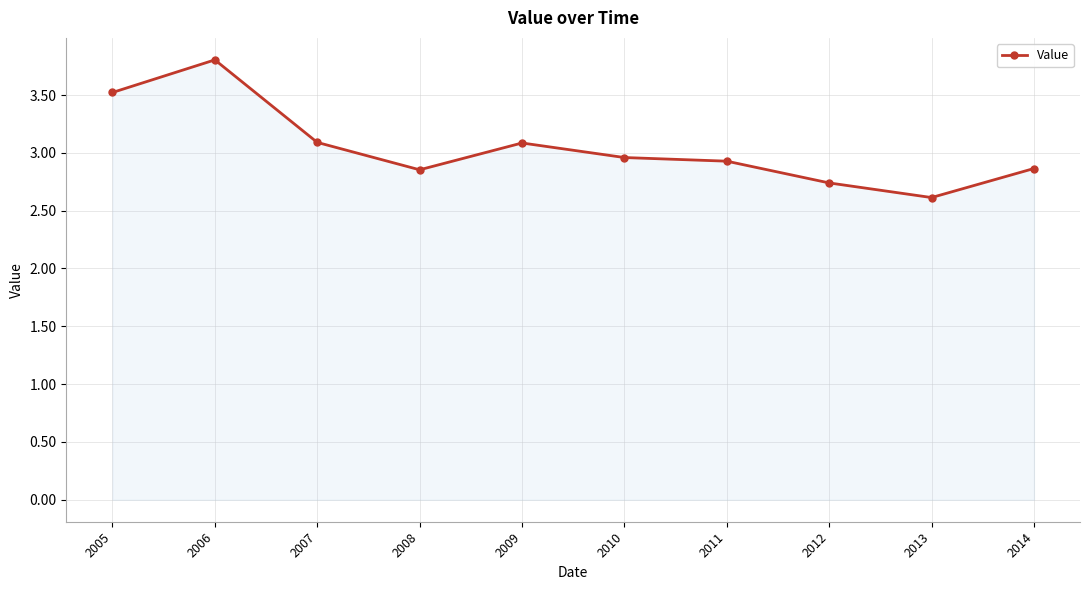

What is the value of the 5th point from the left?

3.1